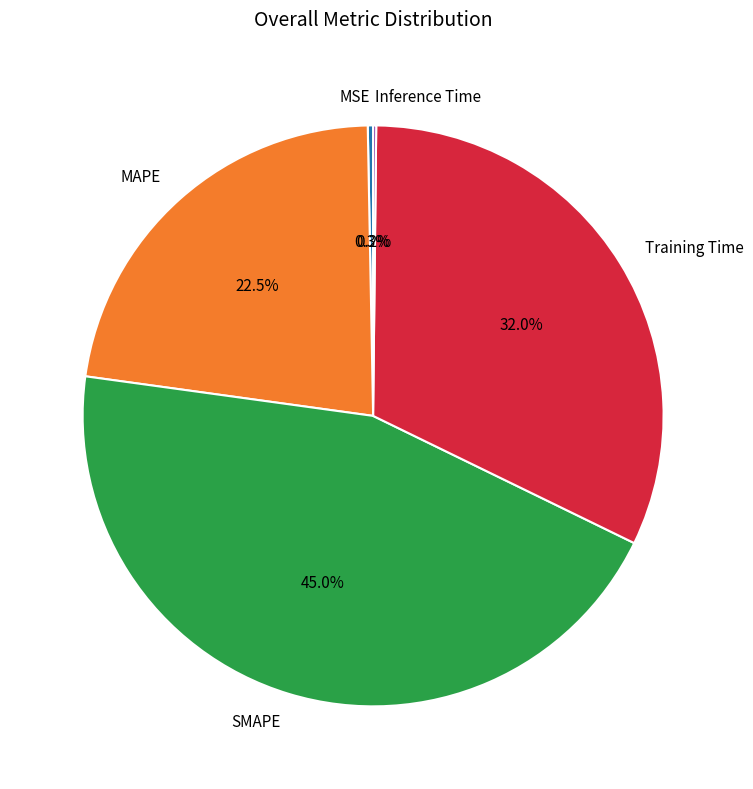

Between SMAPE and MSE, which is larger?

SMAPE